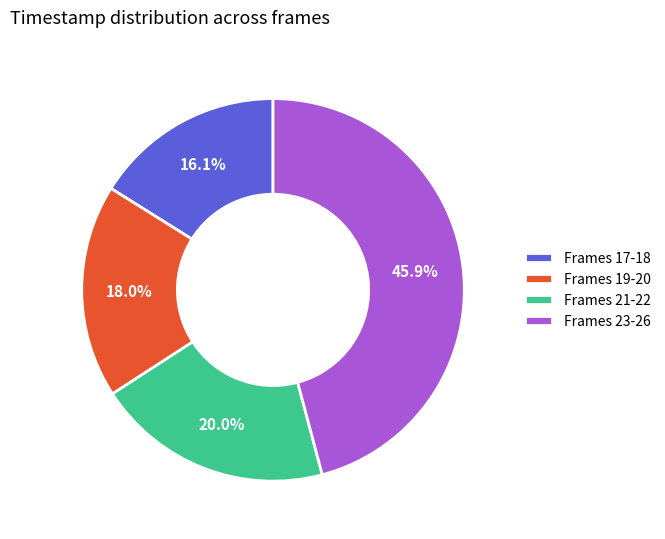

Approximately how many times larger is the value at Frames 21-22 compared to Frames 19-20?

1.1